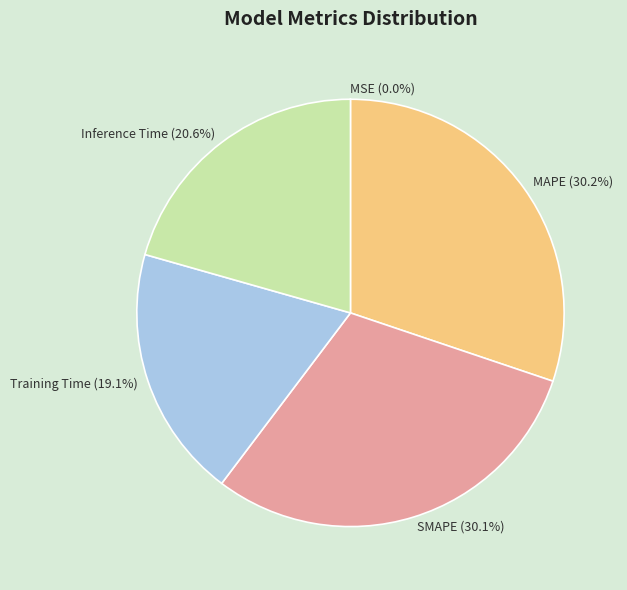

What percentage is NOT represented by Inference Time?

79.4%